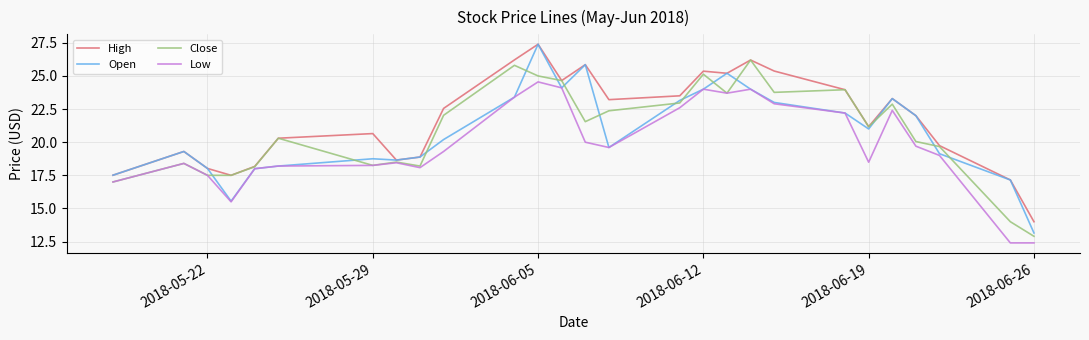

True or false: Low and High cross at least once.

False